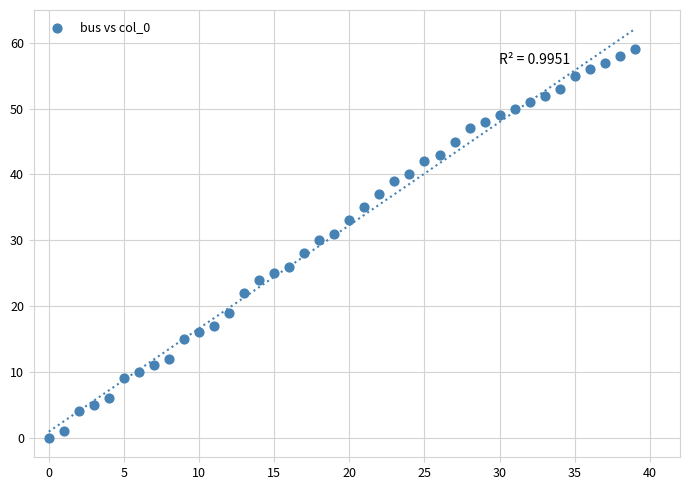

What is the range of Y values (max minus min)?

59